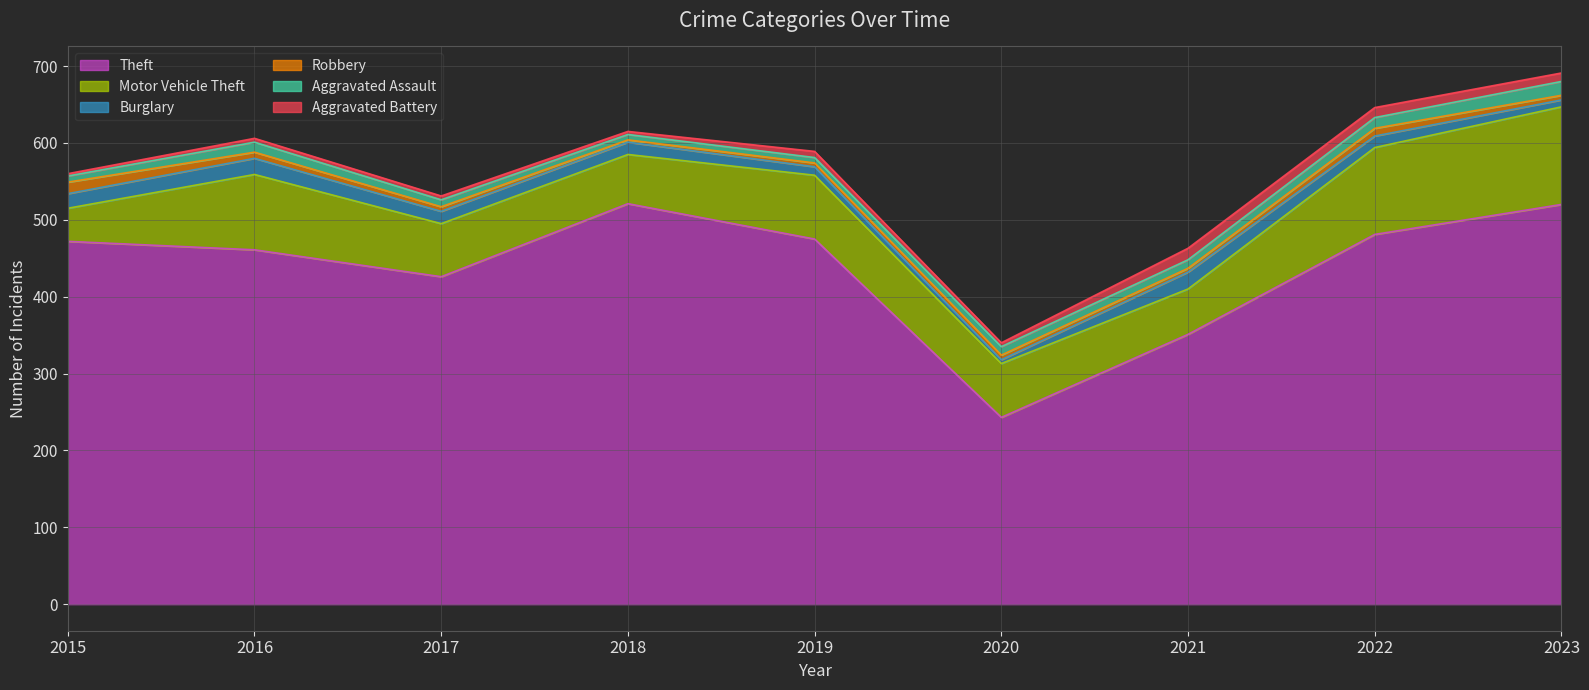

At which label does Aggravated Assault first exceed 11?

2016